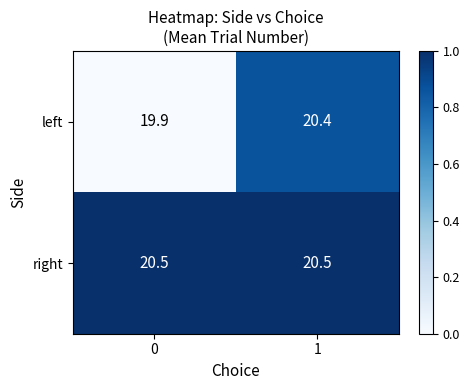

Count the number of data series in this chart.

2